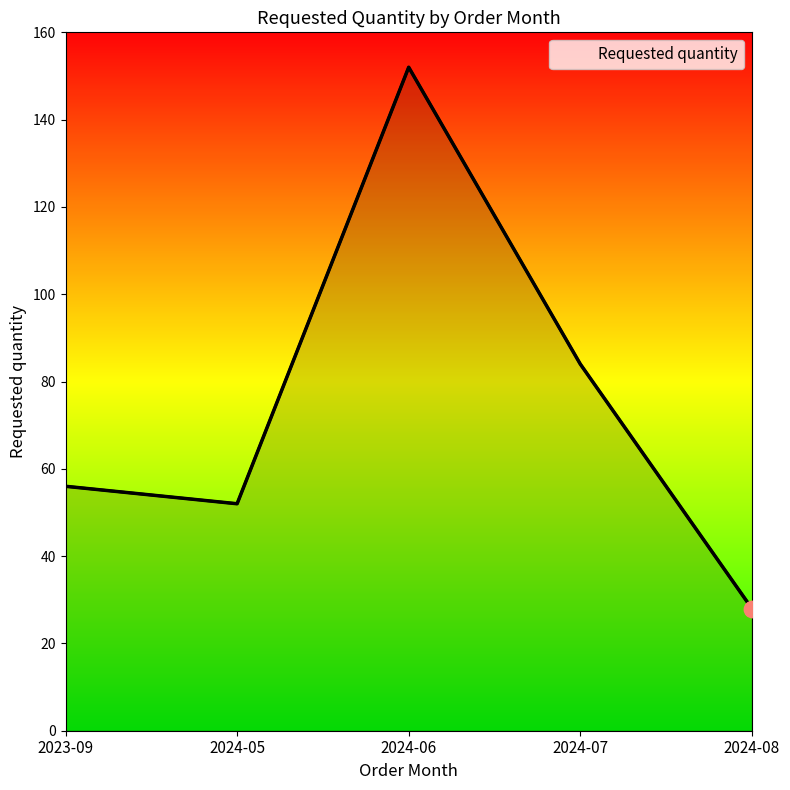

What is the change in value from 2023-09 to 2024-06?

+96